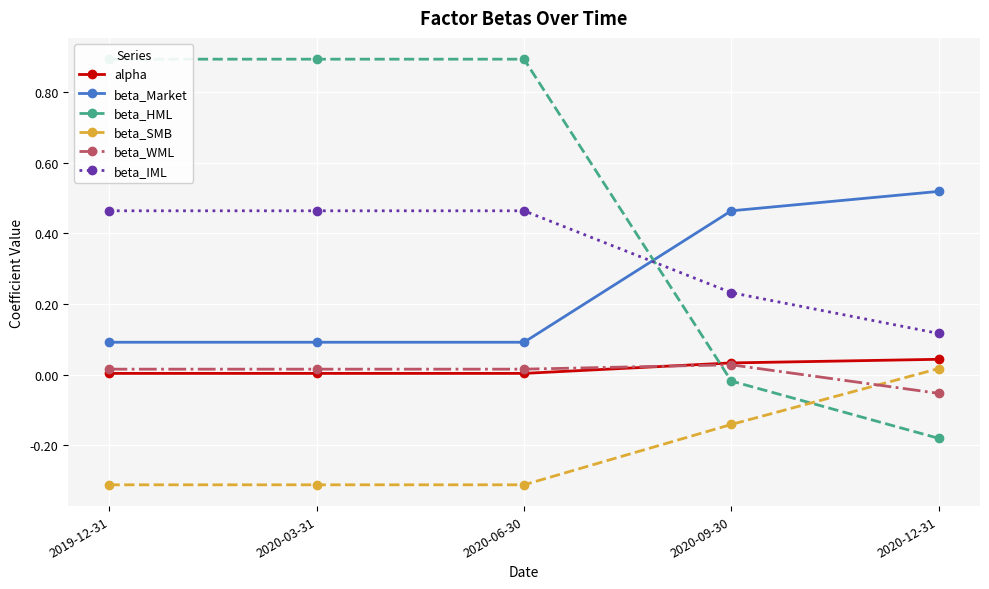

What is the sum of all beta_SMB values?

-1.1